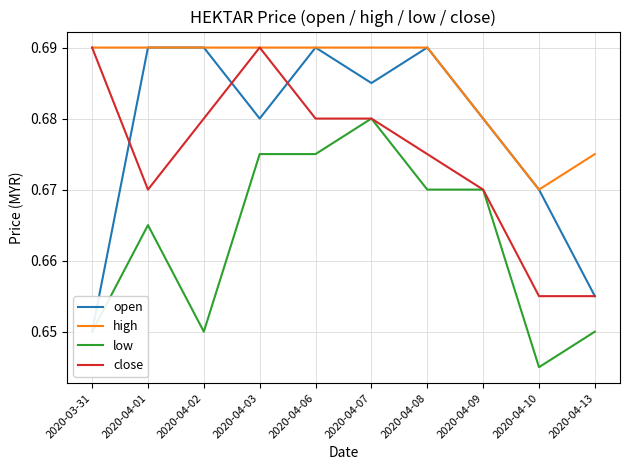

Reading left to right, extract all data points from this chart.

open: 2020-03-31=0.7	2020-04-01=0.7	2020-04-02=0.7	2020-04-03=0.7	2020-04-06=0.7	2020-04-07=0.7	2020-04-08=0.7	2020-04-09=0.7	2020-04-10=0.7	2020-04-13=0.7
high: 2020-03-31=0.7	2020-04-01=0.7	2020-04-02=0.7	2020-04-03=0.7	2020-04-06=0.7	2020-04-07=0.7	2020-04-08=0.7	2020-04-09=0.7	2020-04-10=0.7	2020-04-13=0.7
low: 2020-03-31=0.7	2020-04-01=0.7	2020-04-02=0.7	2020-04-03=0.7	2020-04-06=0.7	2020-04-07=0.7	2020-04-08=0.7	2020-04-09=0.7	2020-04-10=0.6	2020-04-13=0.7
close: 2020-03-31=0.7	2020-04-01=0.7	2020-04-02=0.7	2020-04-03=0.7	2020-04-06=0.7	2020-04-07=0.7	2020-04-08=0.7	2020-04-09=0.7	2020-04-10=0.7	2020-04-13=0.7